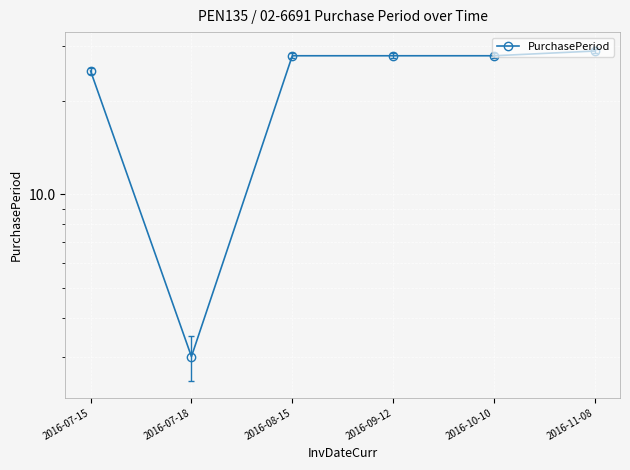

At which category does the data reach its first local valley?

2016-07-18